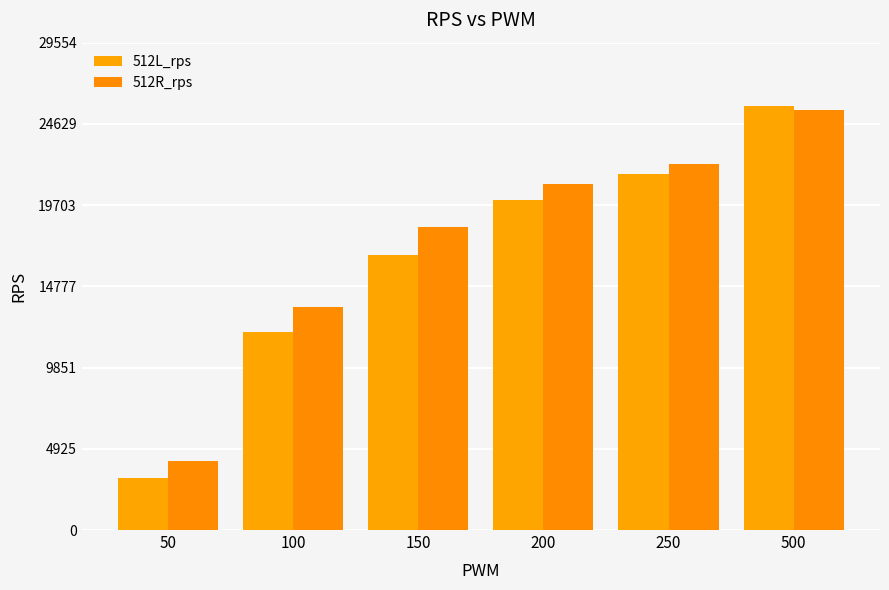

Reading left to right, what are all the values shown in this chart?

512L_rps: 50=3181	100=12000	150=16700	200=20000	250=21600	500=25700
512R_rps: 50=4181	100=13500	150=18400	200=21000	250=22200	500=25500